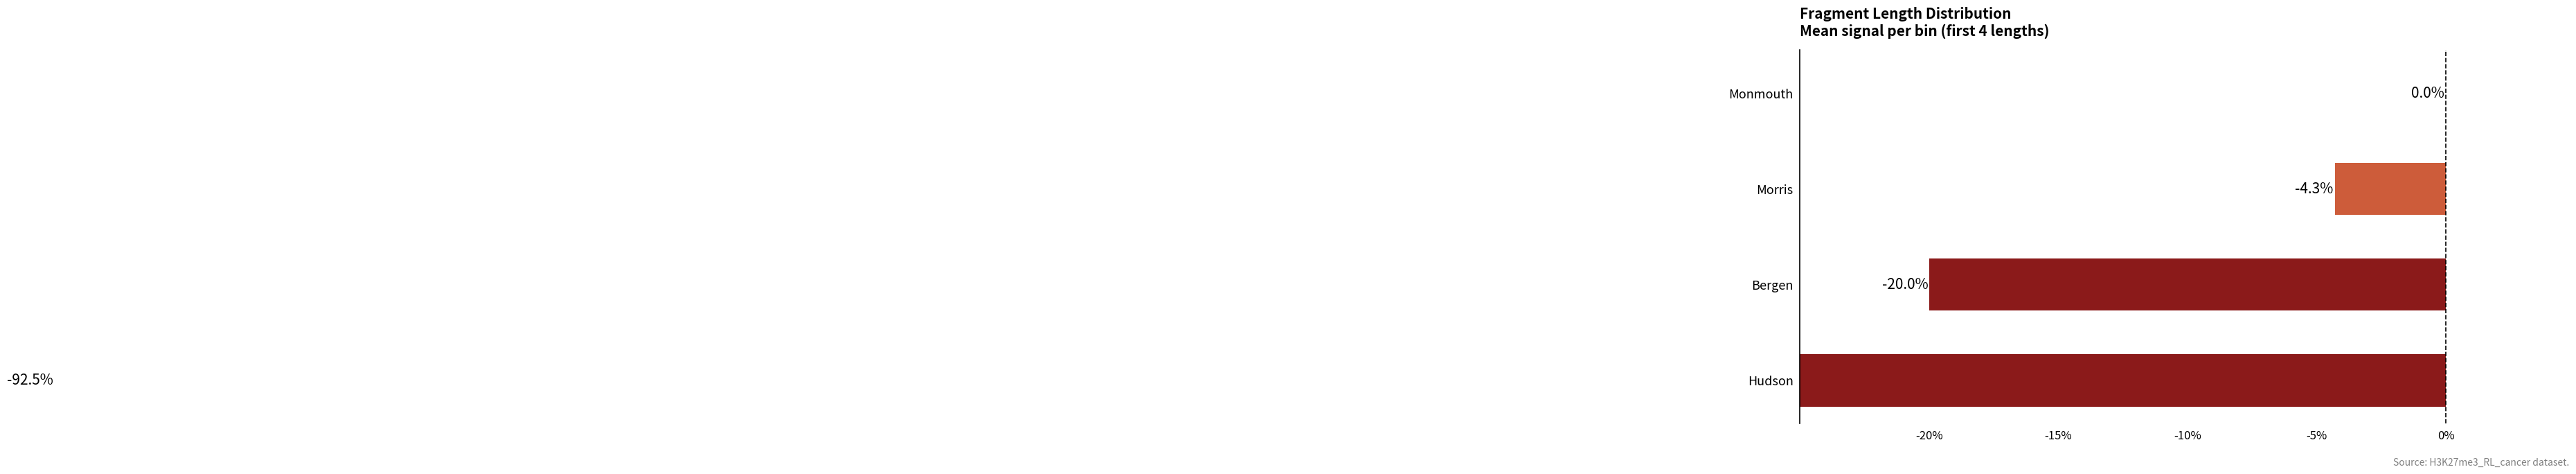

How many negative values are there?

3